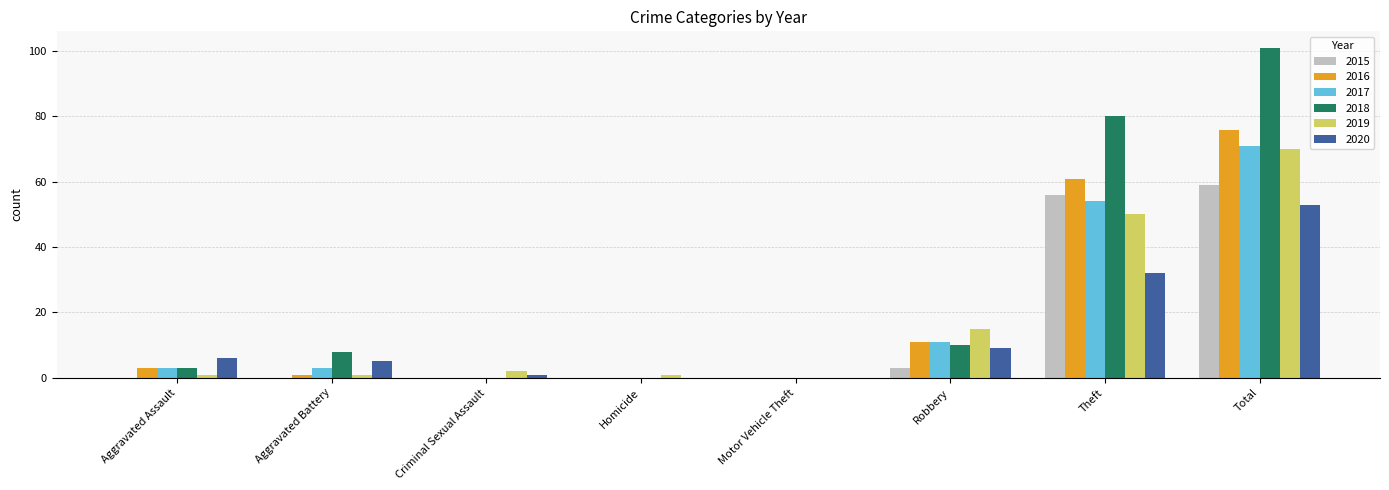

What value does the 2015 series have at Total?

59